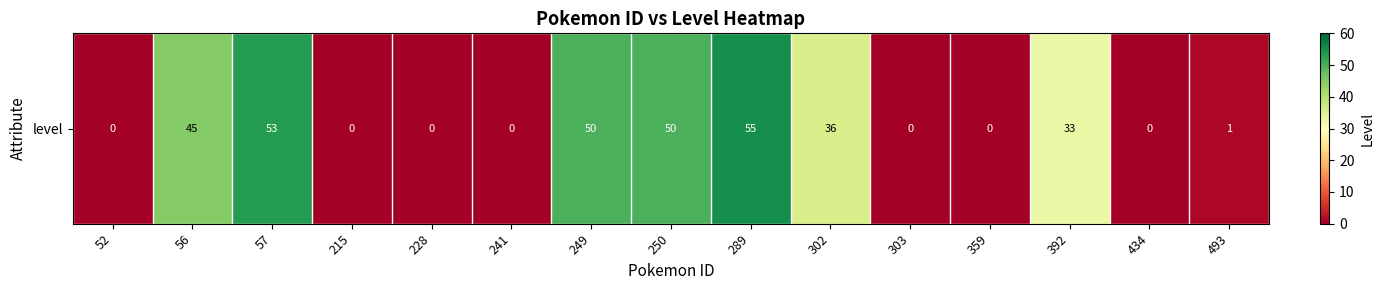

Rank the categories by value from highest to lowest.

289, 57, 249, 250, 56, 302, 392, 493, 52, 215, 228, 241, 303, 359, 434